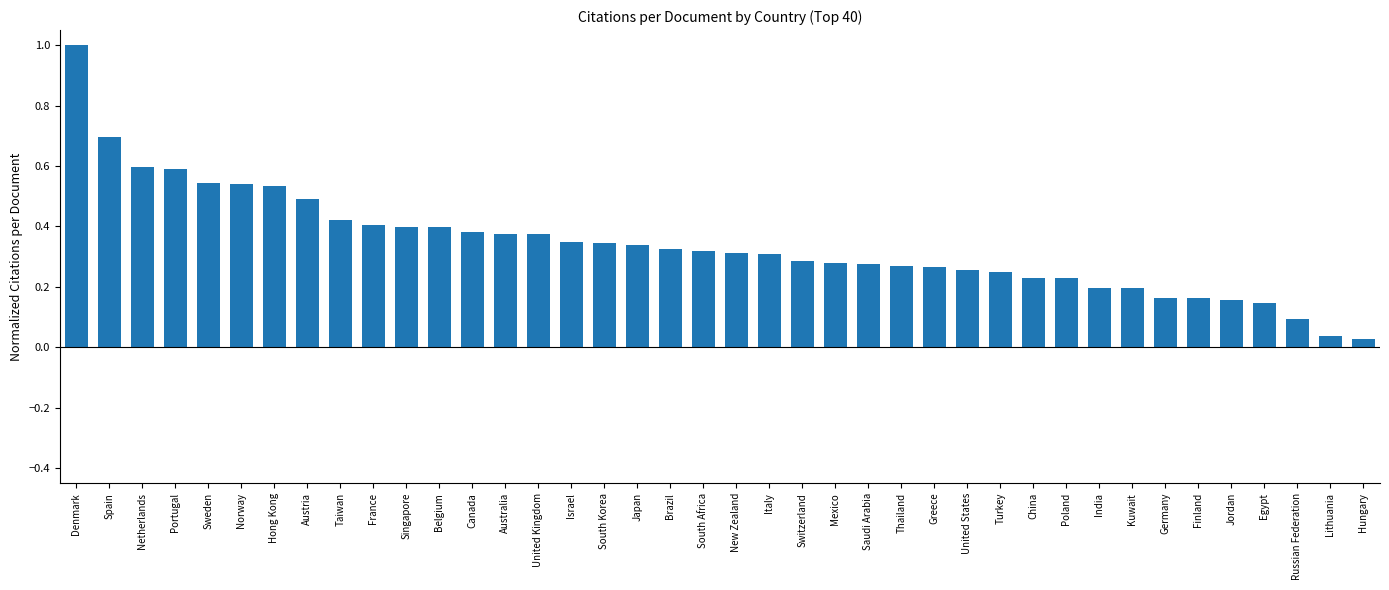

What is the change in value from Norway to Mexico?

-0.3